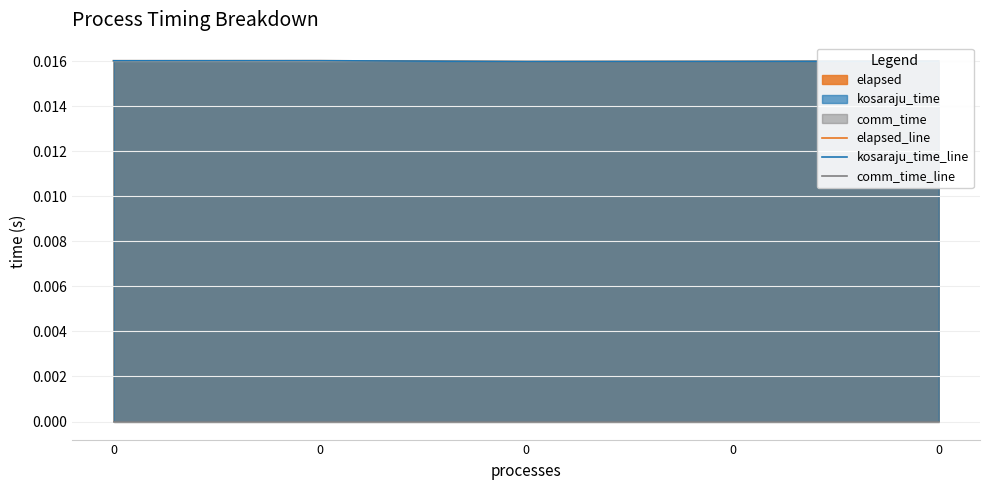

True or false: kosaraju_time_line and elapsed_line cross at least once.

False